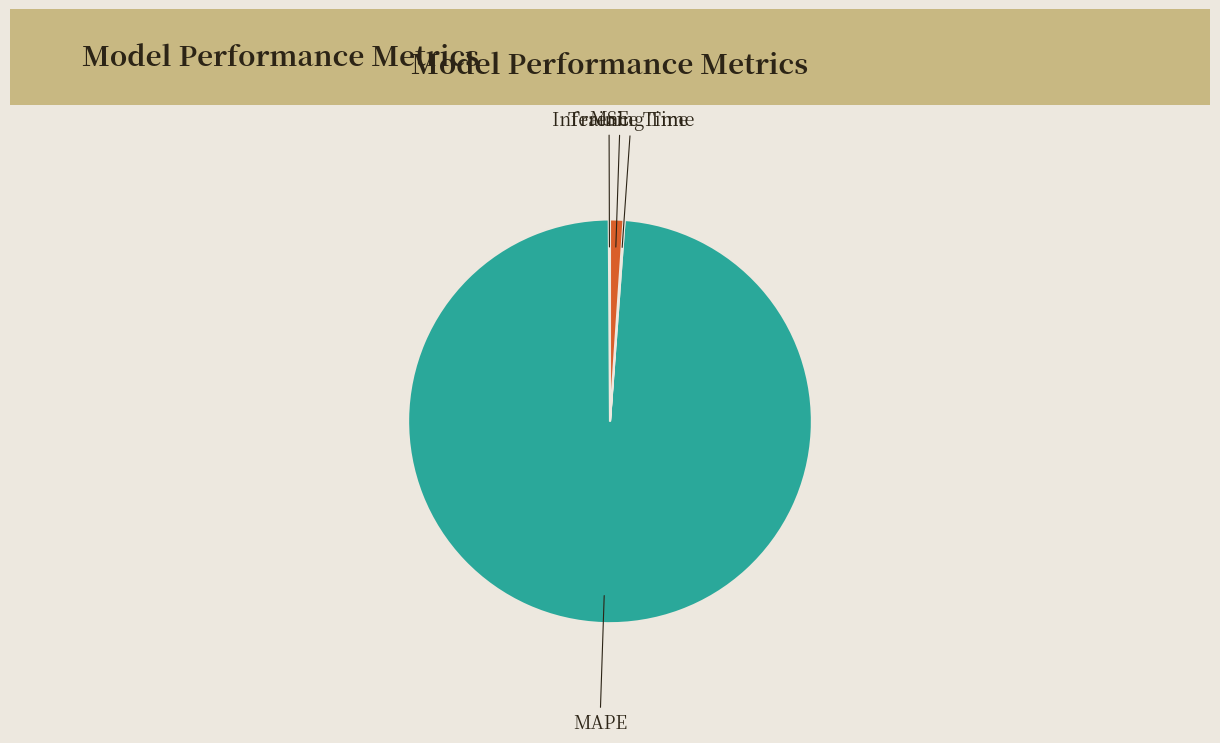

What is the largest slice in the pie chart?

MAPE